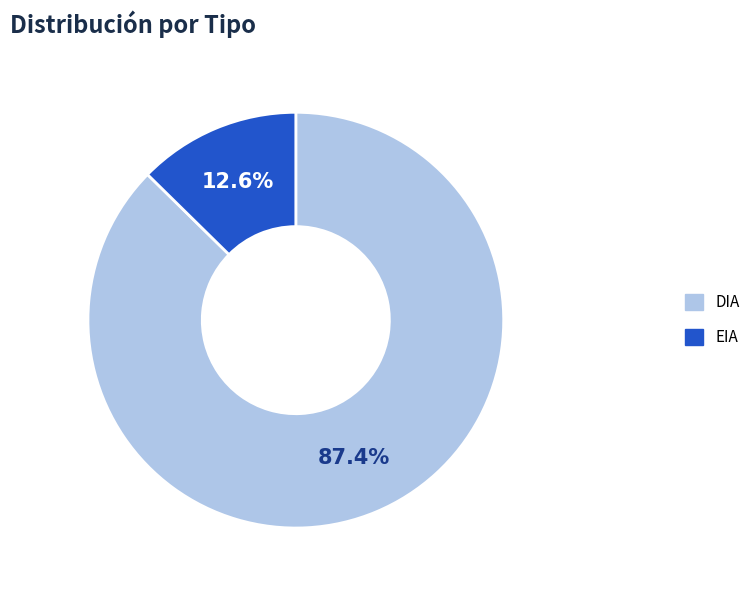

Which has a higher value, DIA or EIA?

DIA